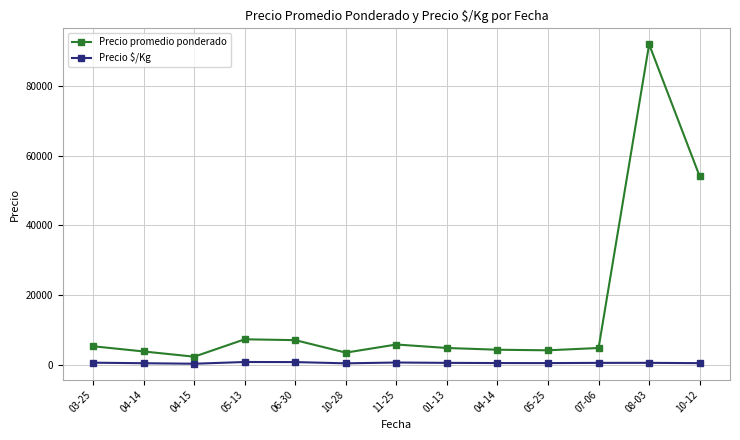

At how many categories does at least one series exceed 13639?

2